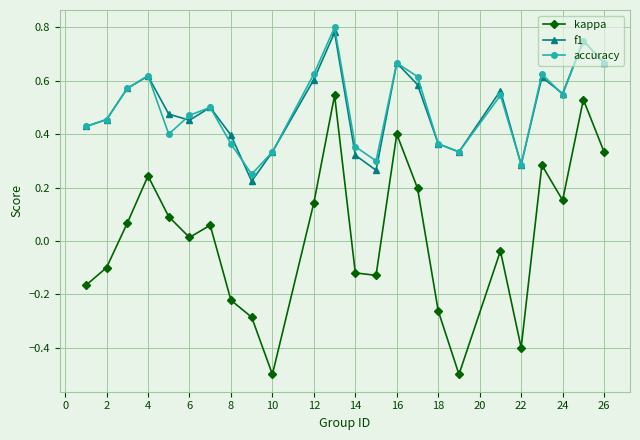

Is this an area chart (filled region under the line)?

No